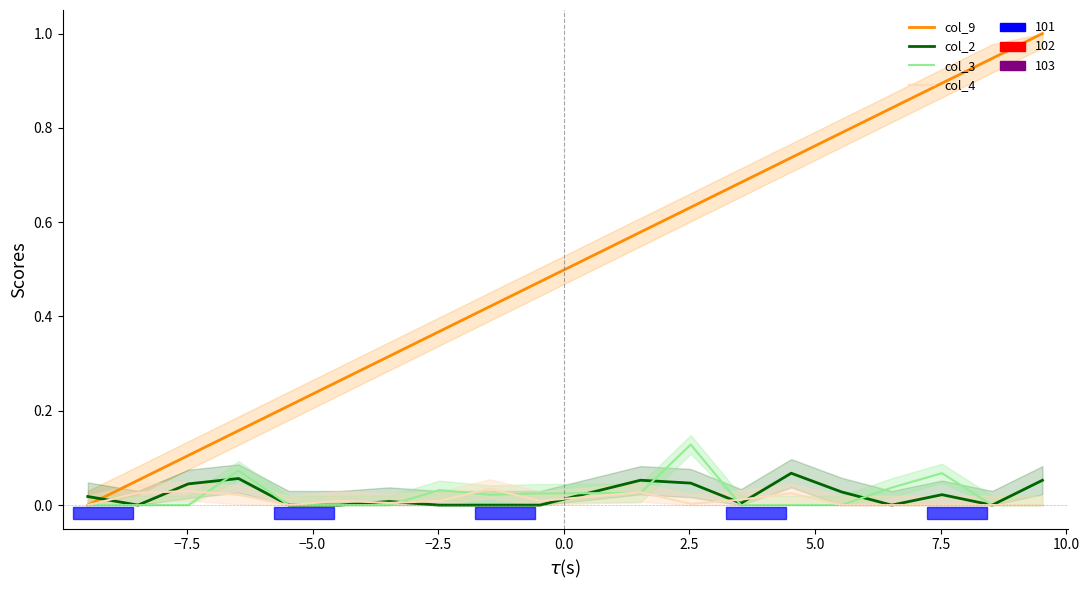

True or false: col_9 has more than 1 interior local peaks.

False